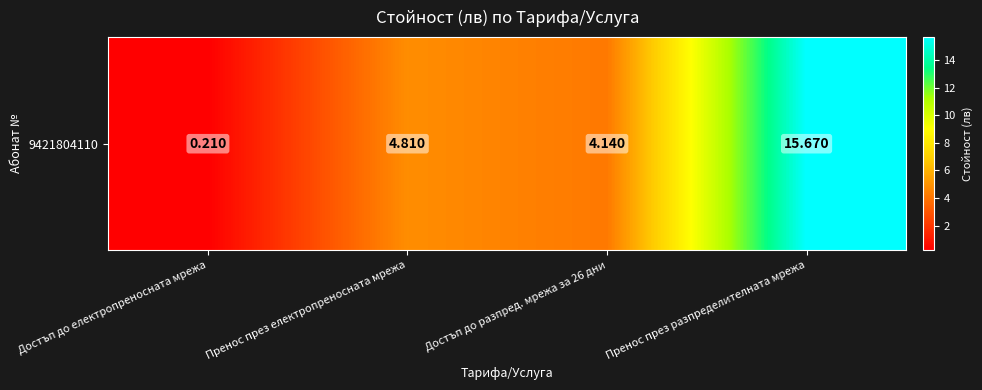

List the labels in order of value, largest first.

Пренос през разпределителната мрежа, Пренос през електропреносната мрежа, Достъп до разпред. мрежа за 26 дни, Достъп до електропреносната мрежа